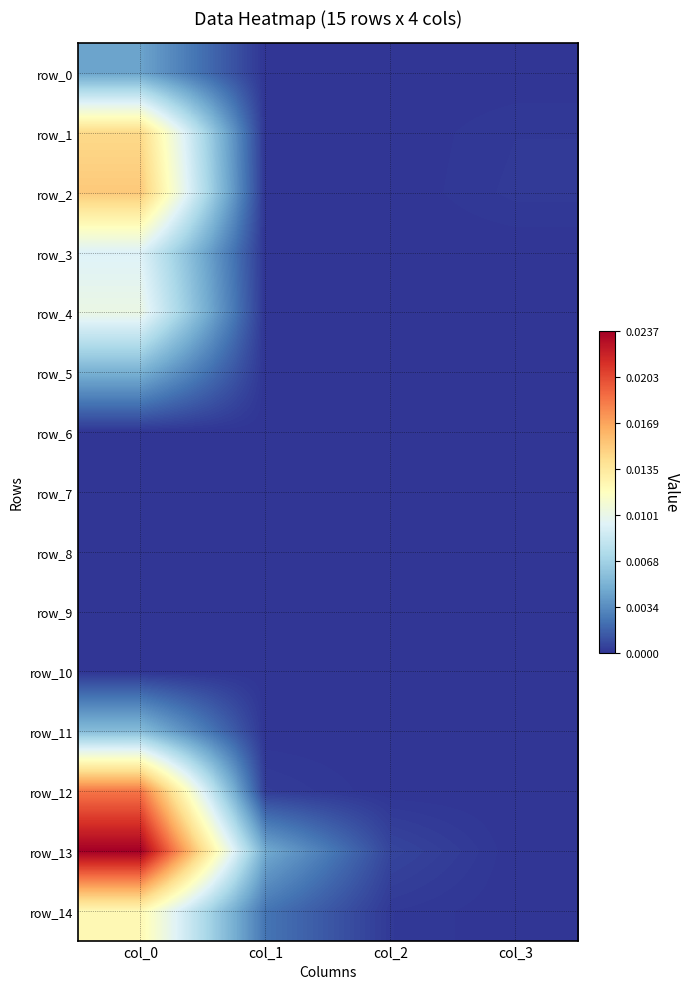

At col_1, list the series in order from largest to smallest.

row_13, row_14, row_12, row_0, row_1, row_2, row_3, row_4, row_5, row_6, row_7, row_8, row_9, row_10, row_11